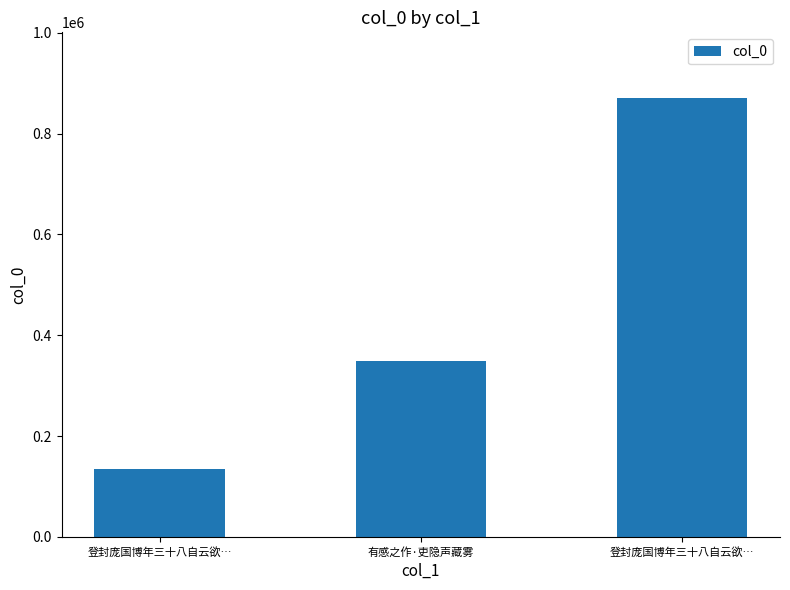

Does the chart contain any negative values?

No